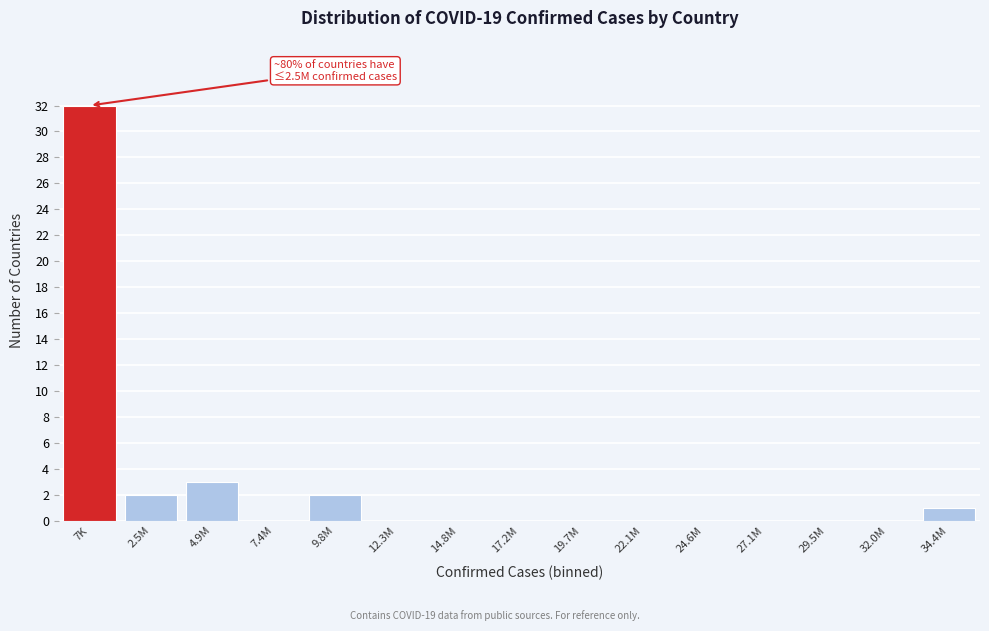

Which category has the highest value across all series?

7K